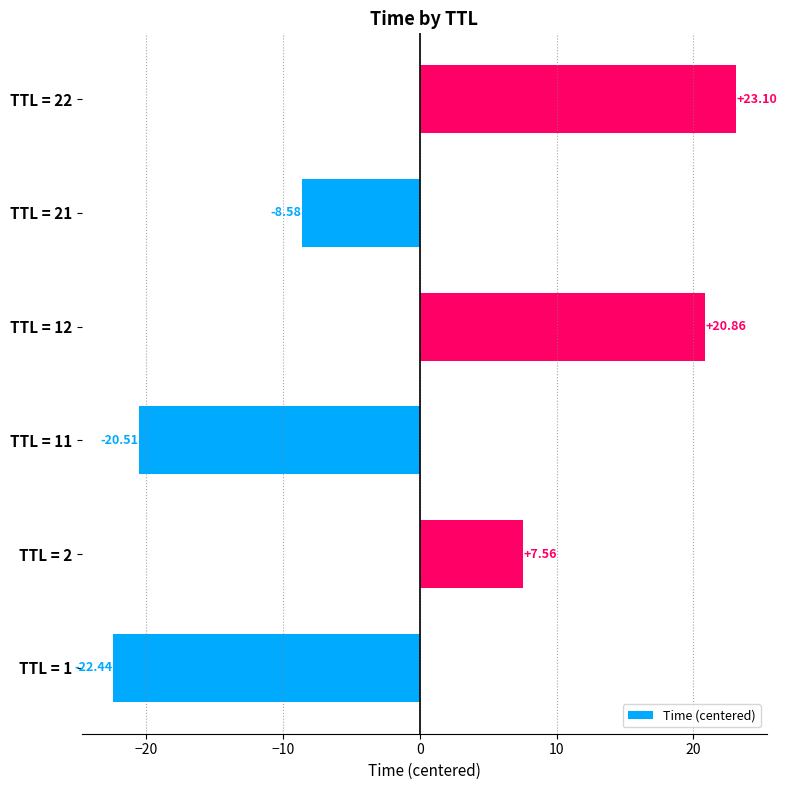

At which category does the chart reach its peak across all series?

TTL = 22